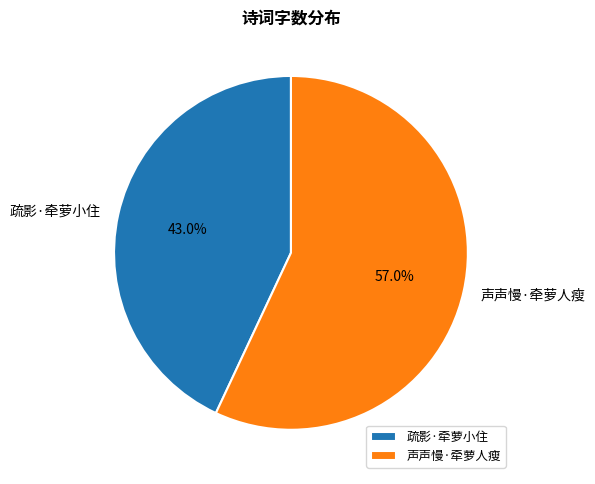

To the nearest percent, what is the combined percentage of 声声慢·牵萝人瘦 and 疏影·牵萝小住?

100%